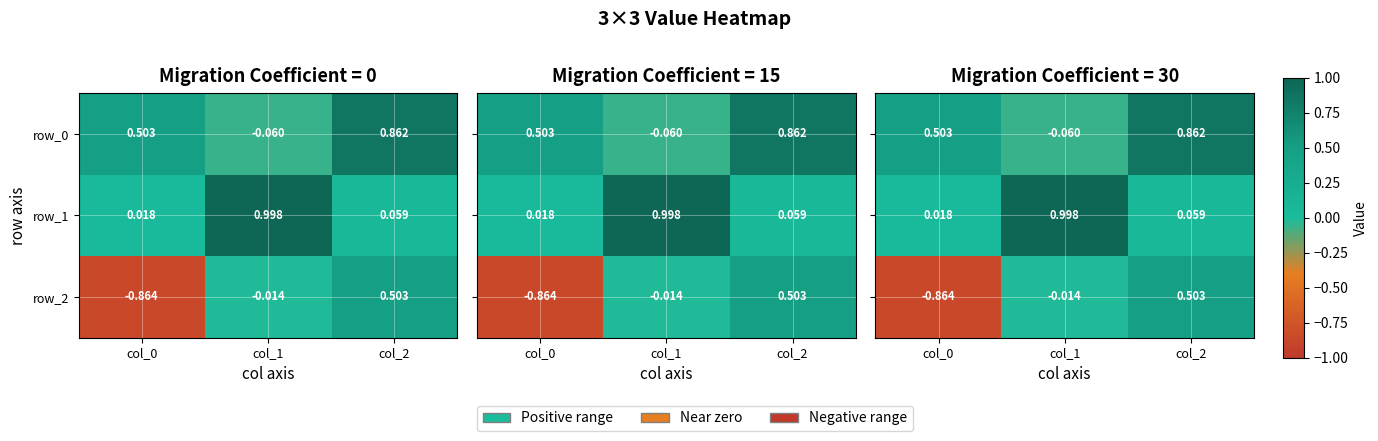

Which has a higher value, col_0 or col_1?

col_0